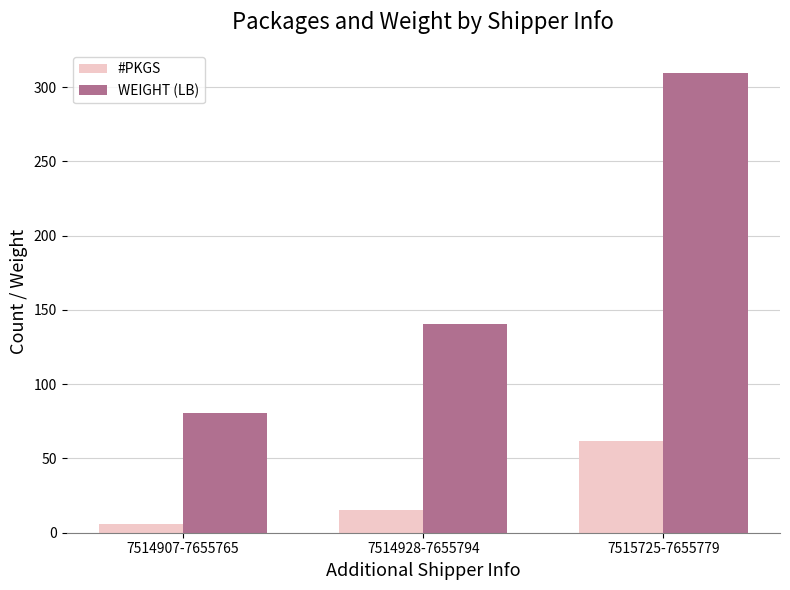

True or false: #PKGS has a value of 62.0 at 7515725-7655779.

True